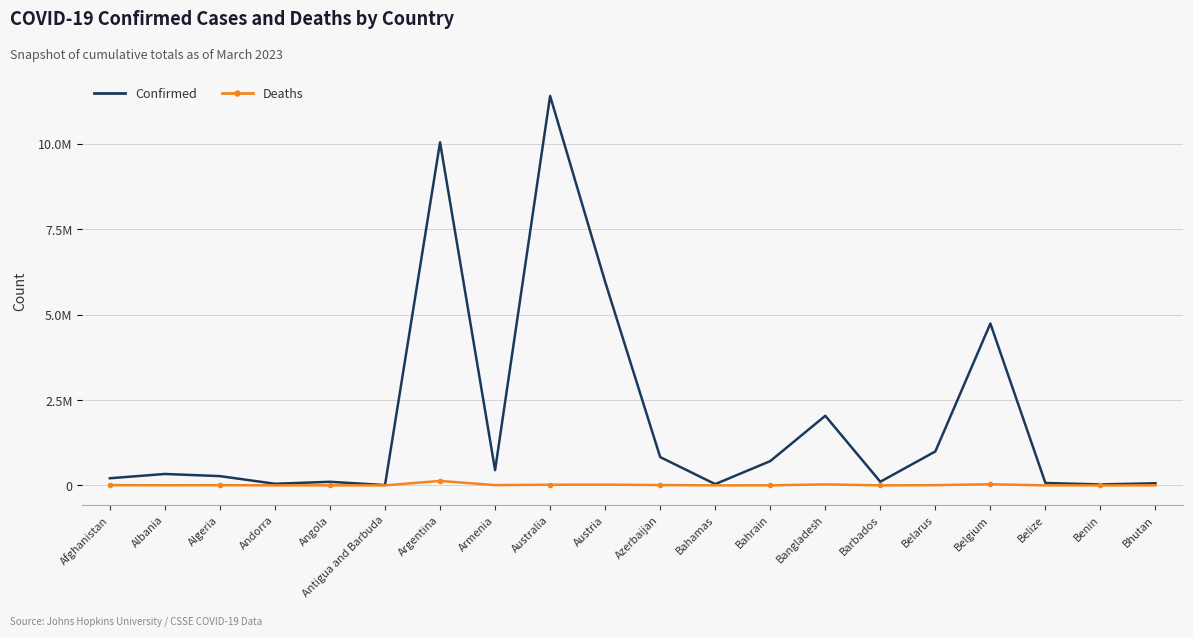

What is the label of the 19th point from the left?

Benin